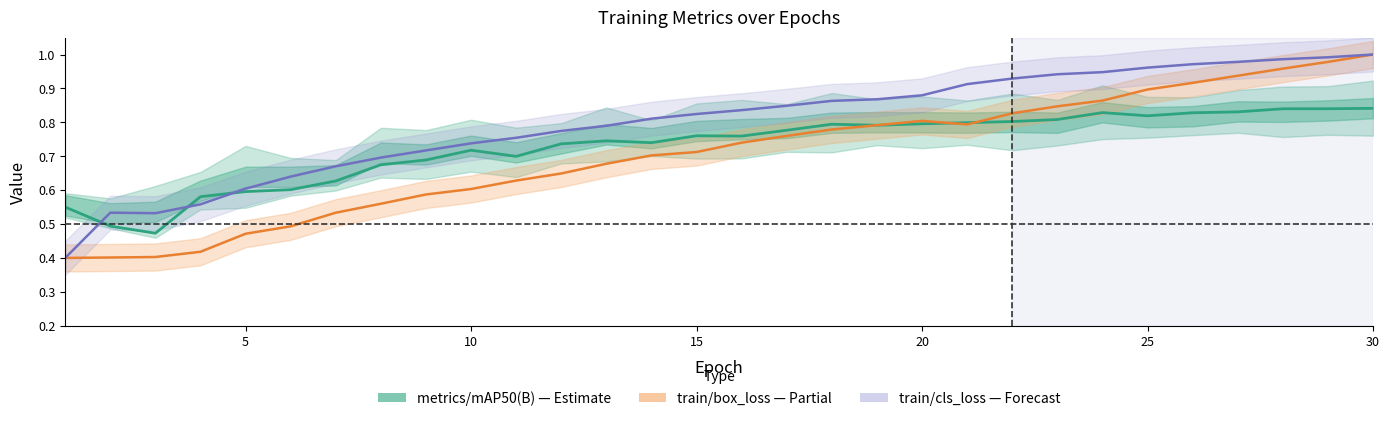

Between 16 and 28, which series saw the biggest shift?

train/box_loss (norm)